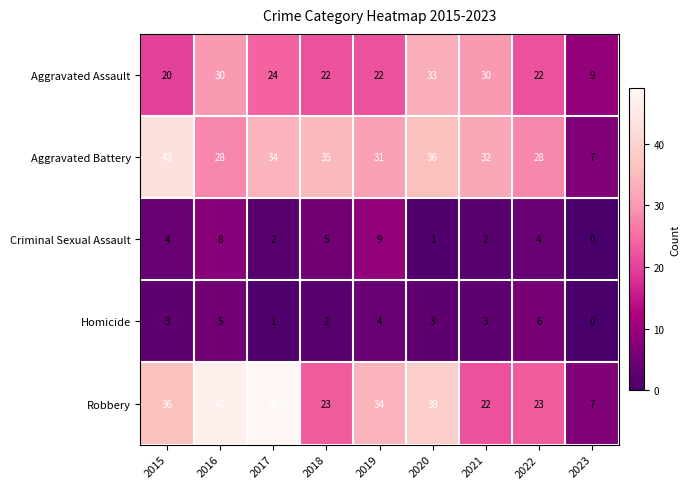

At which category is the sum across all series the highest?

2016